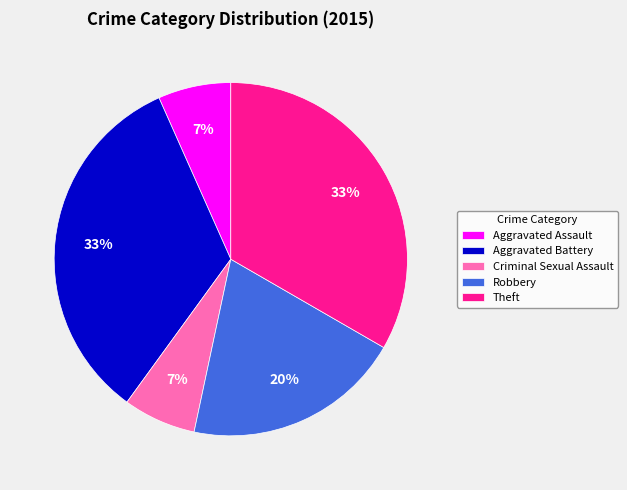

Combined, do Aggravated Assault and Robbery account for over 50%?

No